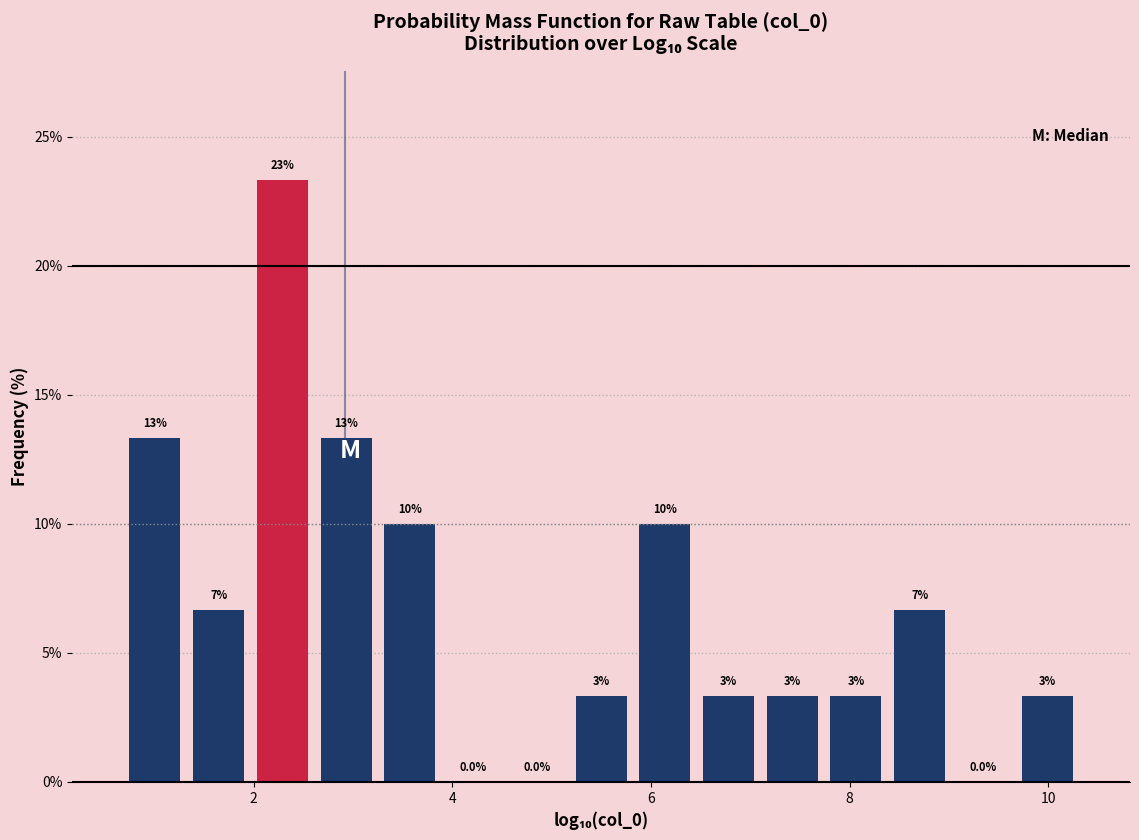

Around what value on the x-axis is the tallest bar? Give the approximate position of its centre, as read against the axis.

2.2